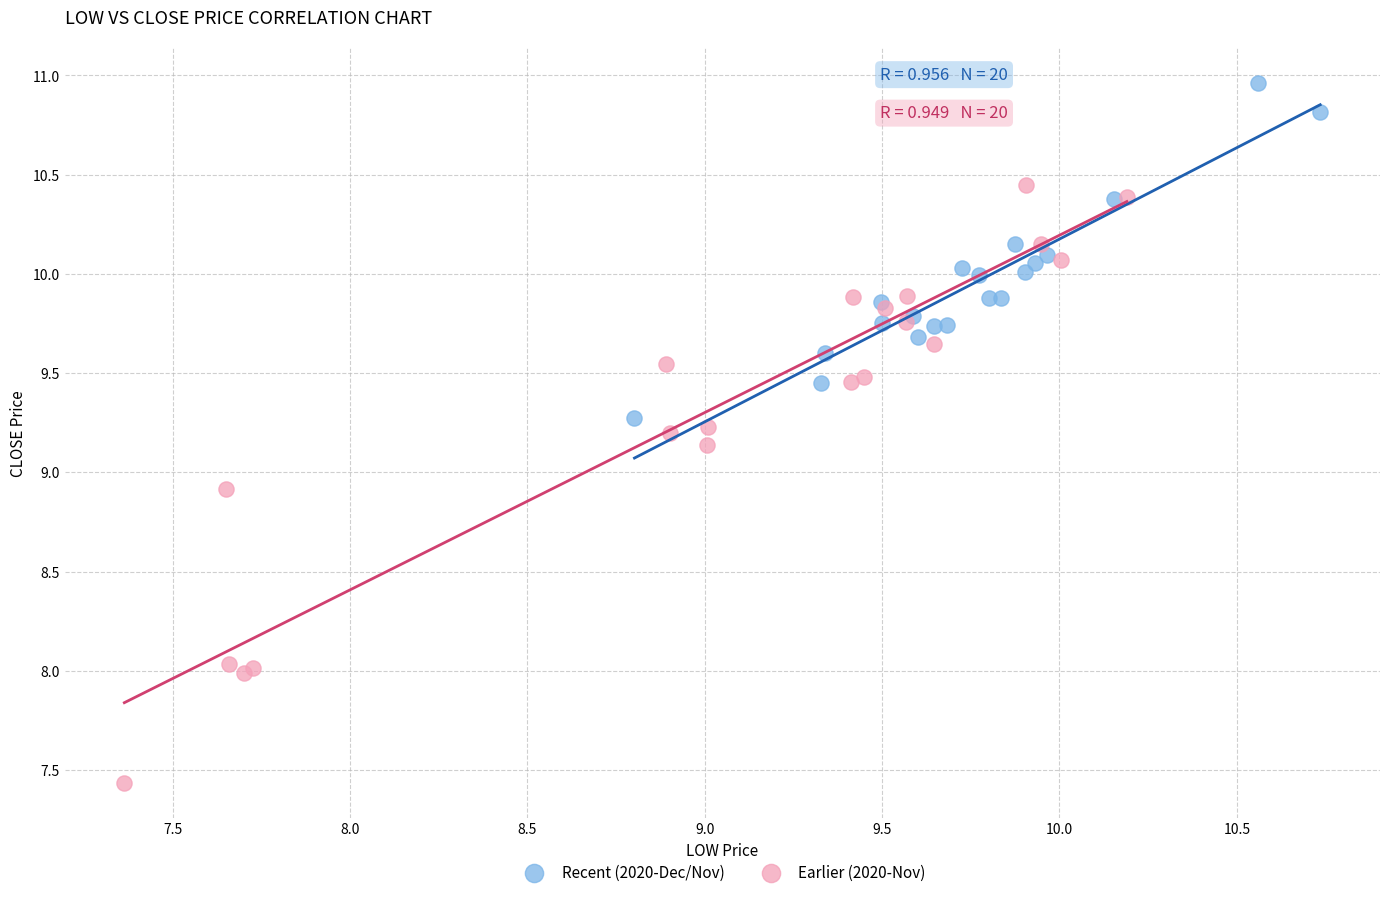

Which series has the largest Y range (max minus min)?

Earlier (2020-Nov)